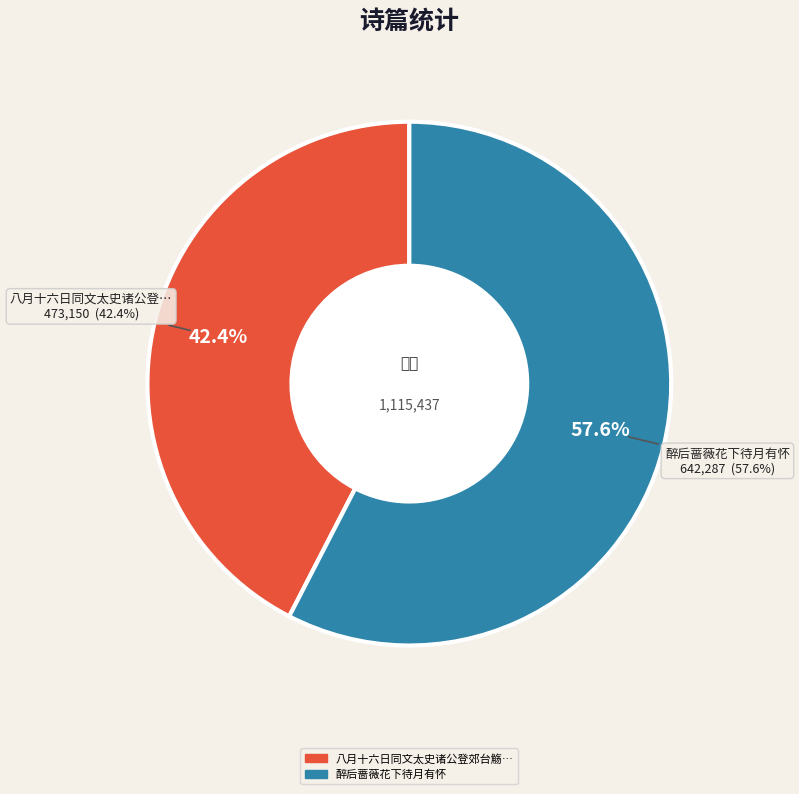

What is the change in value from 八月十六日同文太史诸公登郊台觞治平寺竹下待月行春桥夜泛胥门作 to 醉后蔷薇花下待月有怀?

+169137